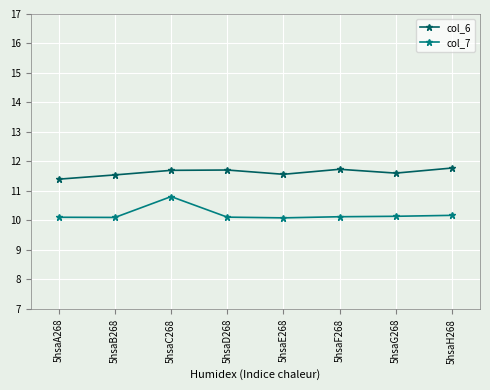

At which label does col_7 reach its peak?

5hsaC268